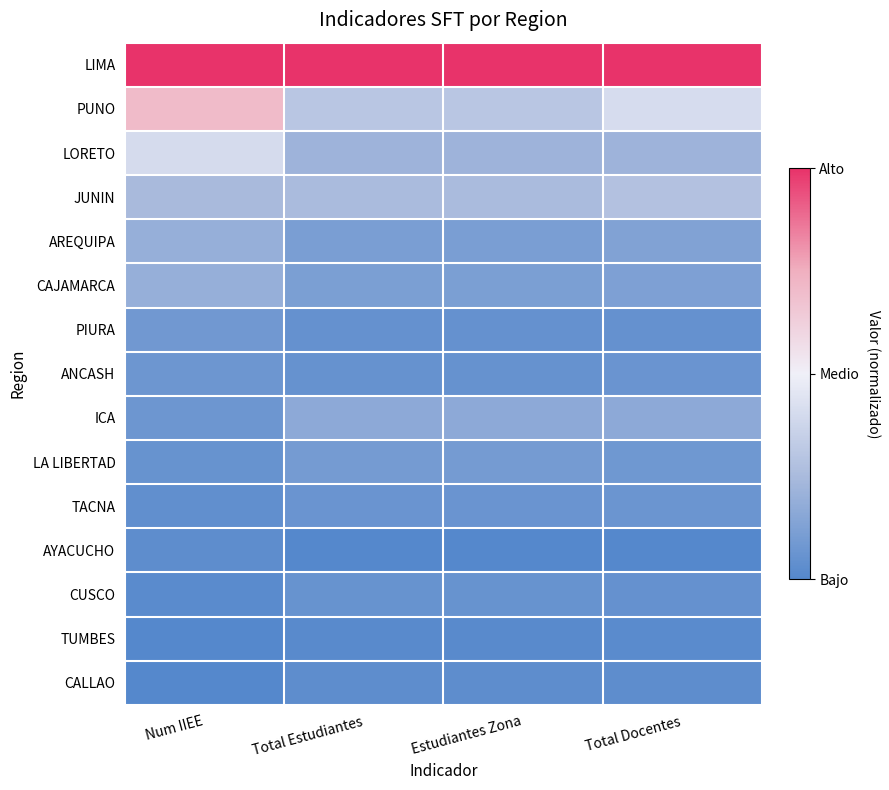

At which category is the sum across all series the highest?

Num IIEE